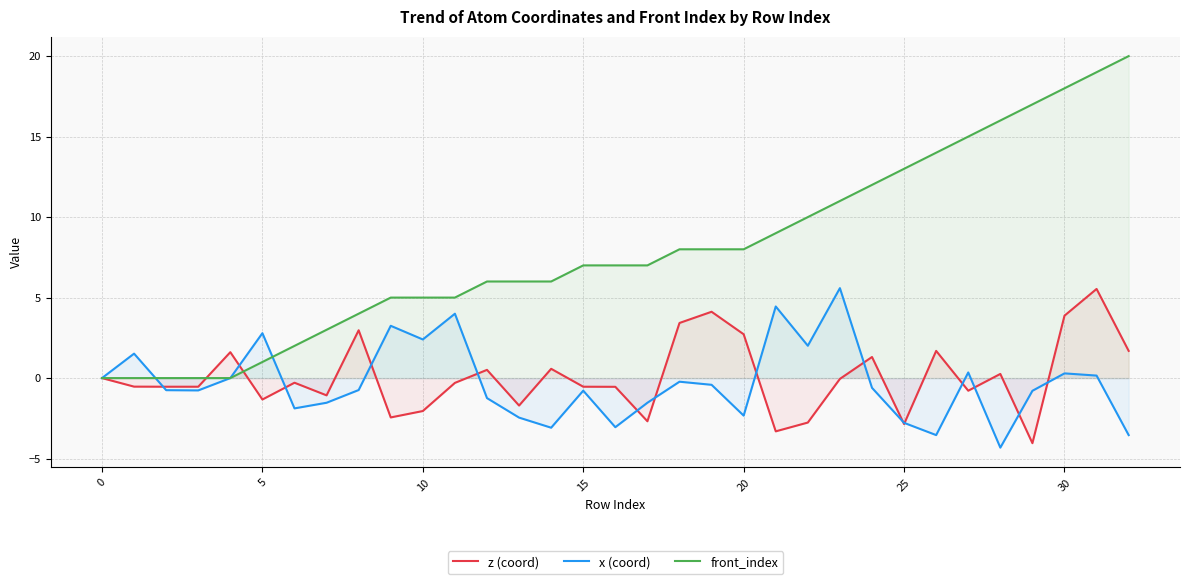

What is the label of the 11th point from the right?

22